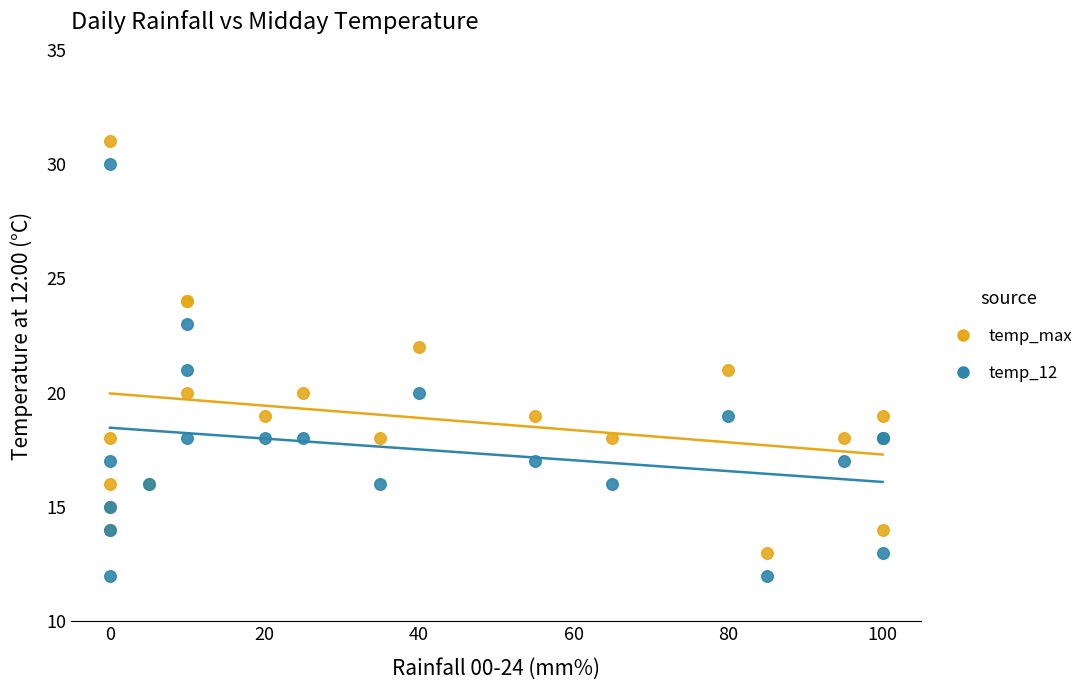

Which series contains the highest Y value?

temp_max